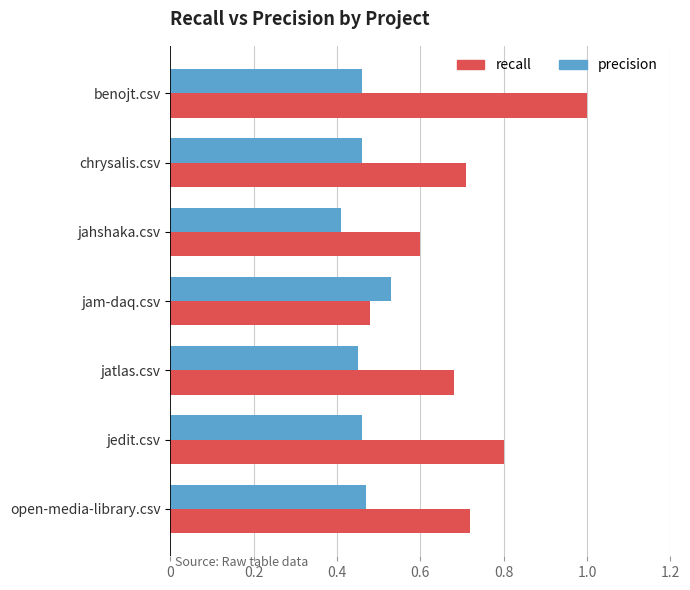

List the series in order of their overall mean, highest first.

recall, precision